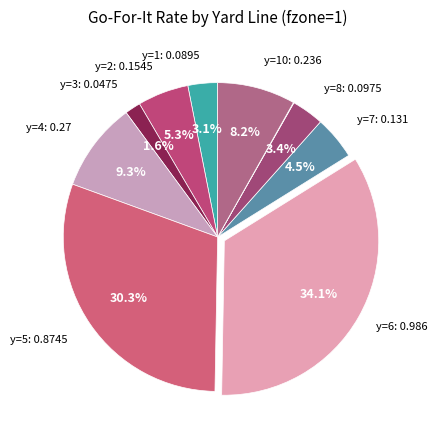

Which category has the biggest portion of the pie?

y=6